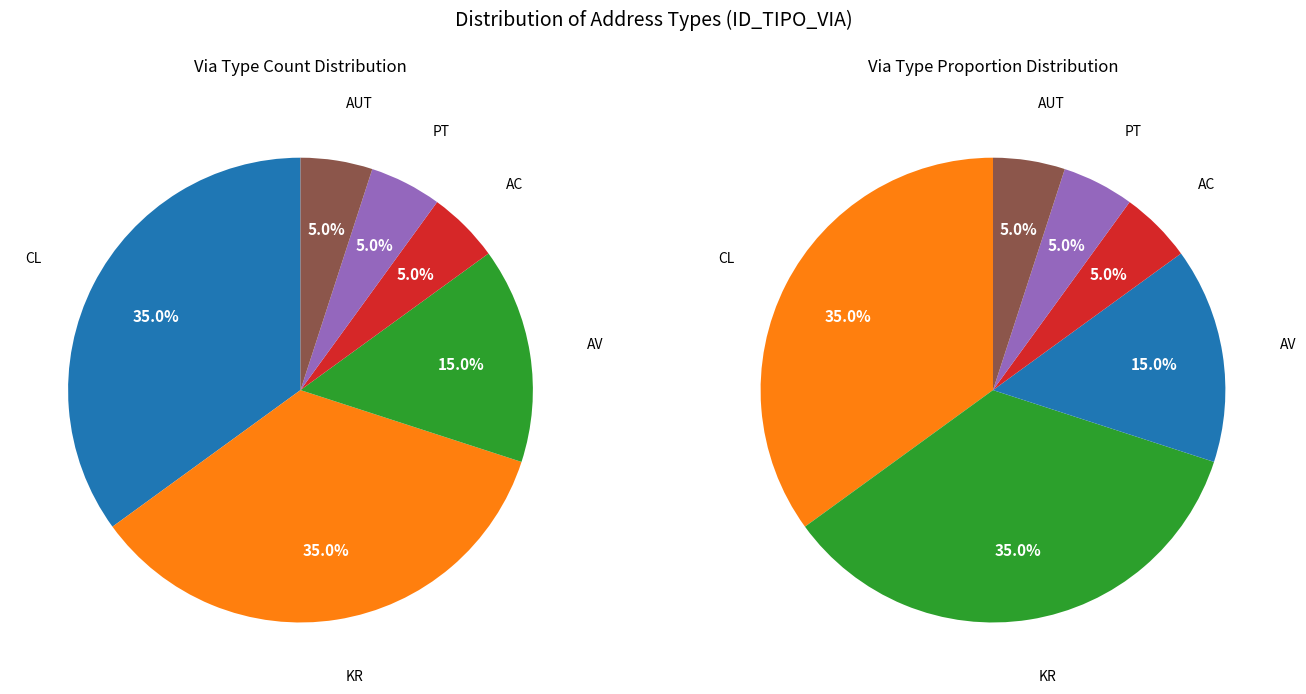

Count the number of slices in the pie.

6